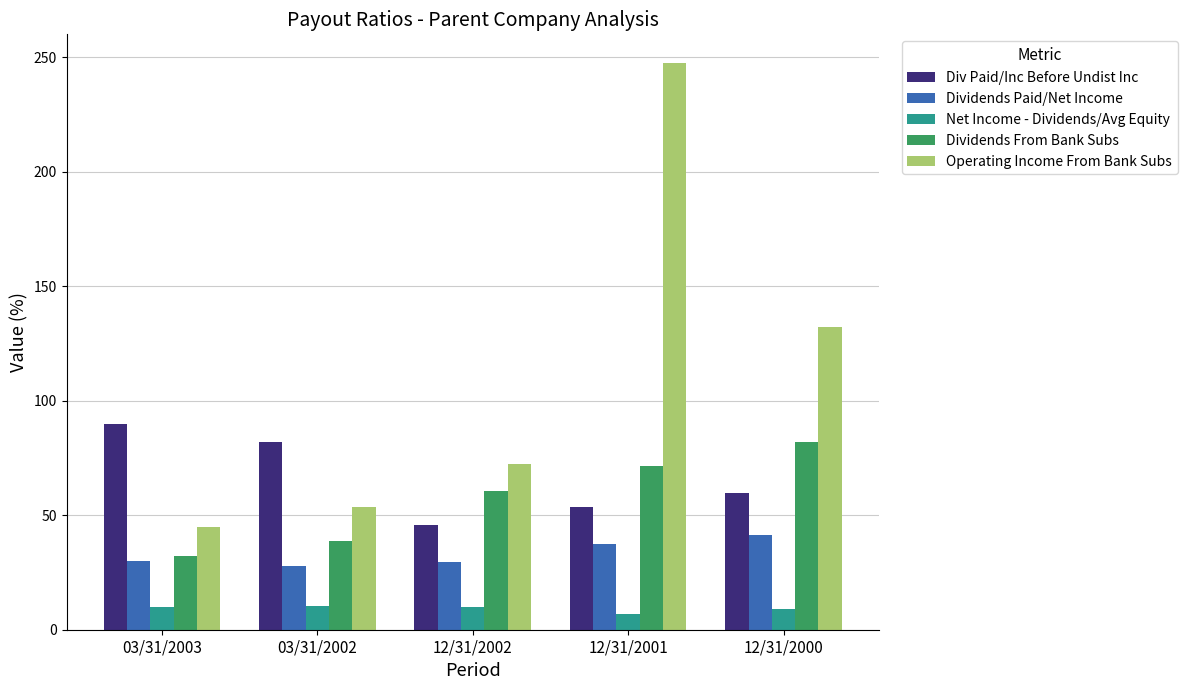

How many bars are there in each group?

5